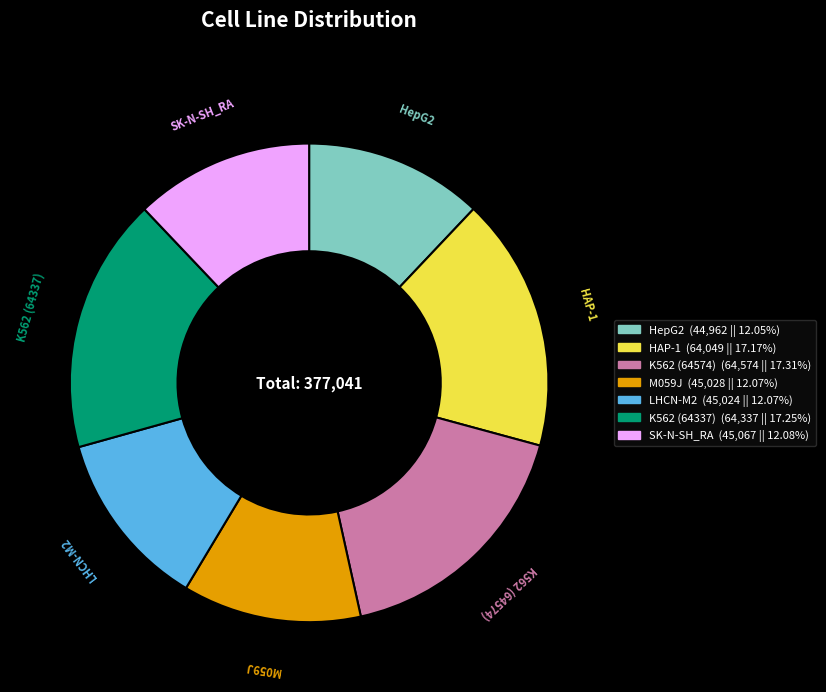

The SK-N-SH_RA slice represents 26% of the pie. True or false?

False